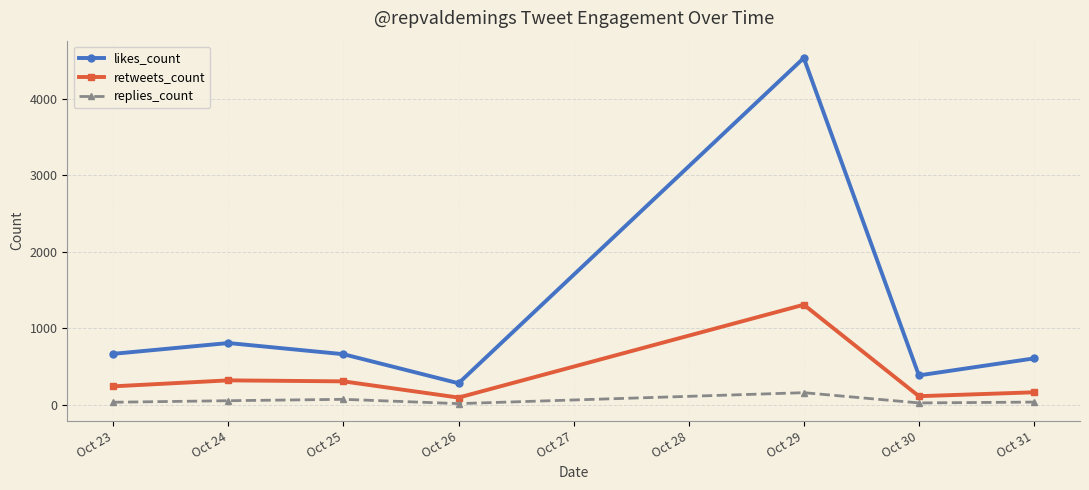

Is this an area chart (filled region under the line)?

No